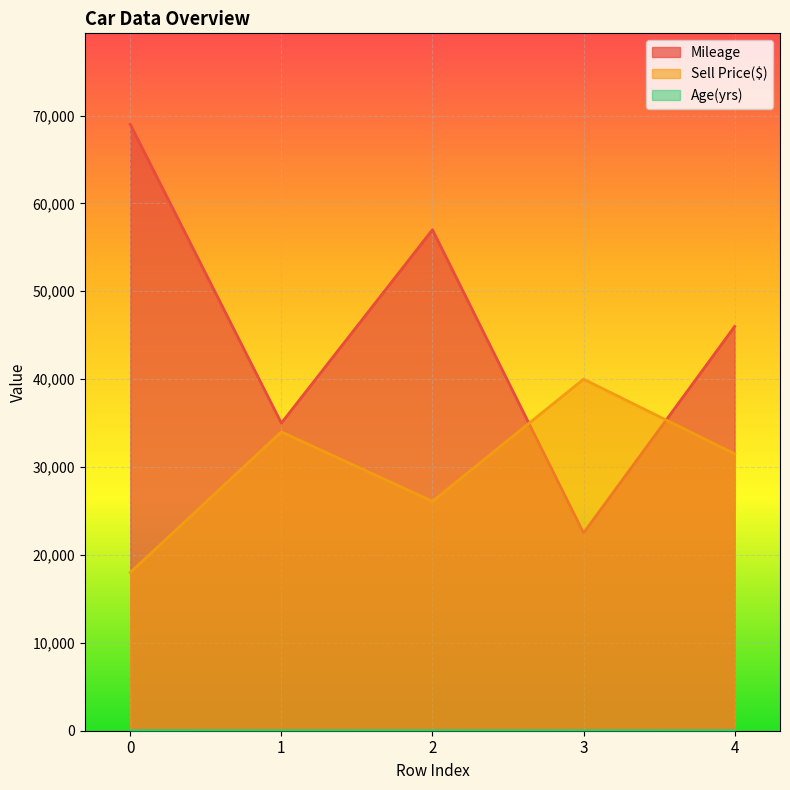

Does the chart display data point markers on the line(s)?

No